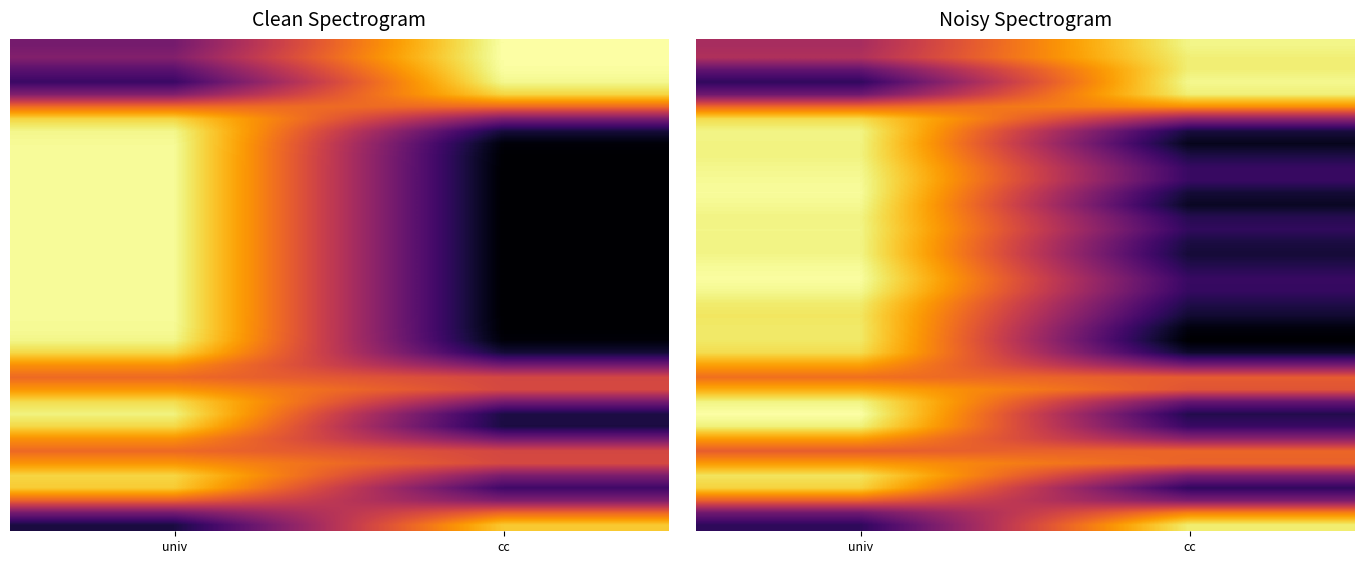

Count the number of categories in the chart.

2